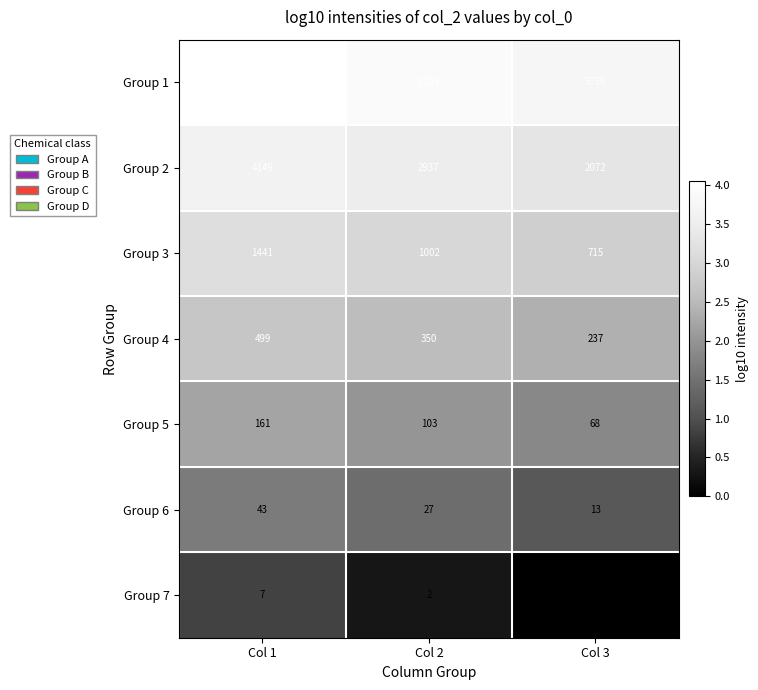

Which series has the largest total across all categories?

Group 1